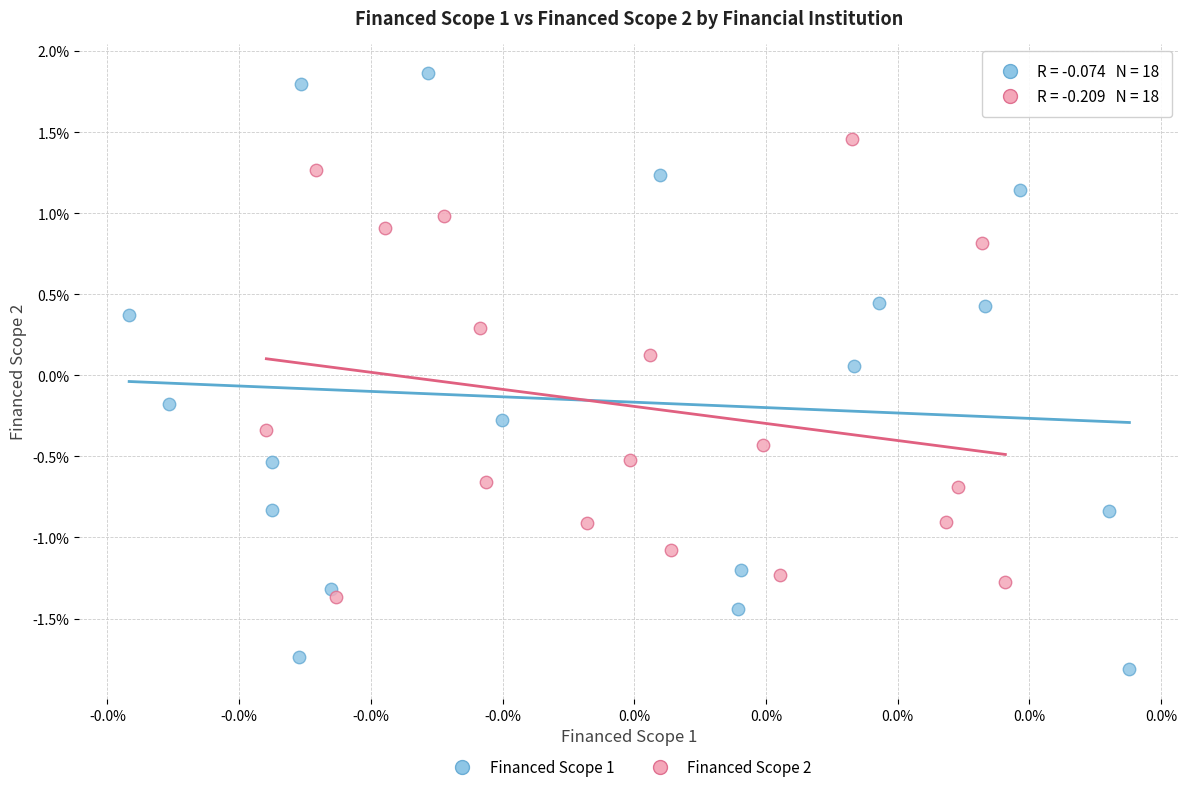

Which series reaches the minimum Y coordinate?

Financed Scope 1